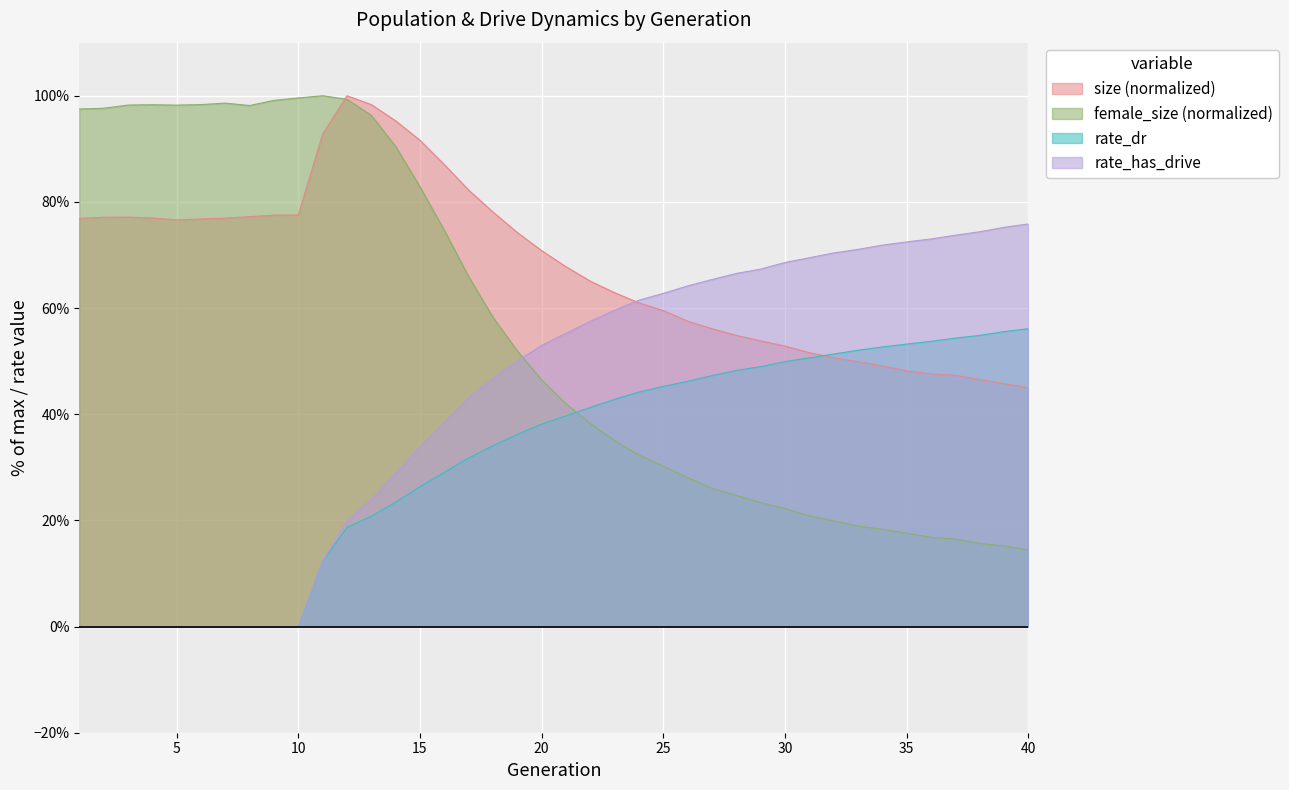

How many interior local valleys does the size series have?

1